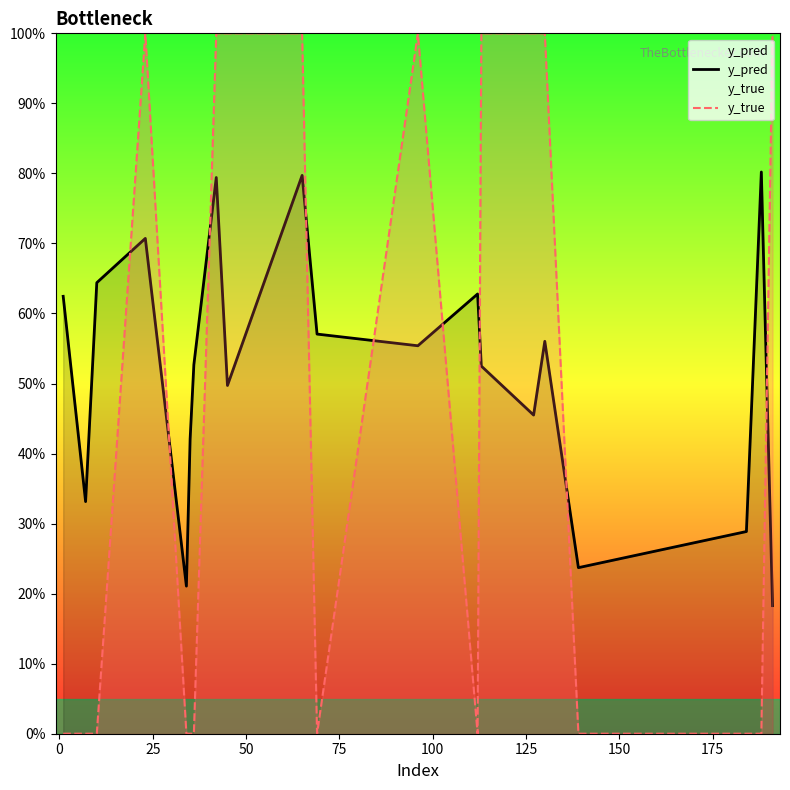

Does the chart display data point markers on the line(s)?

No